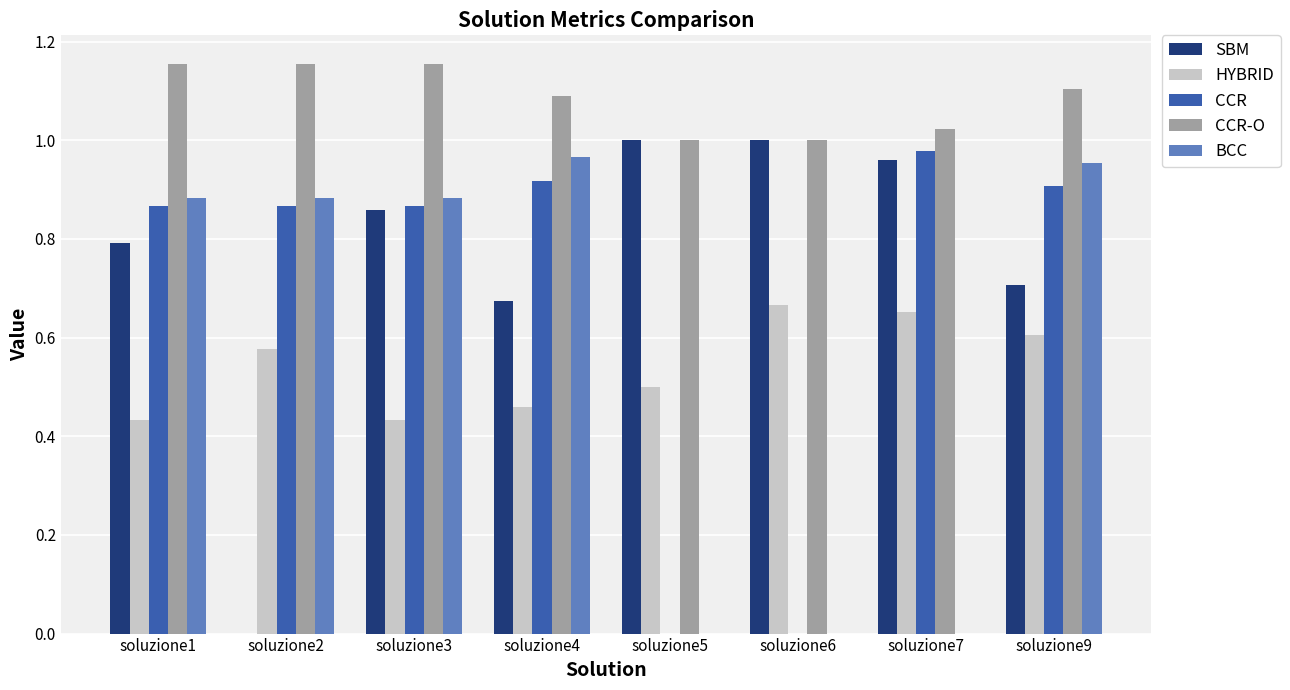

True or false: BCC has a value of 0.6 at soluzione9.

False